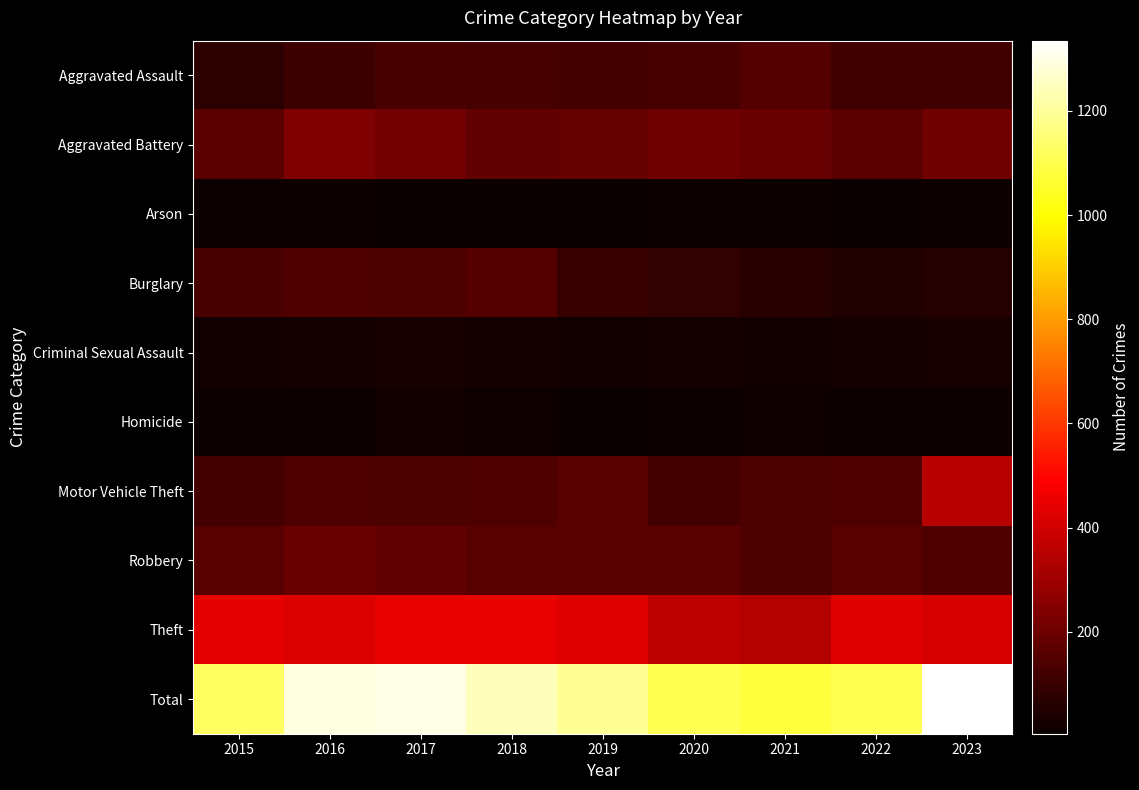

Which series has the largest total across all categories?

Total